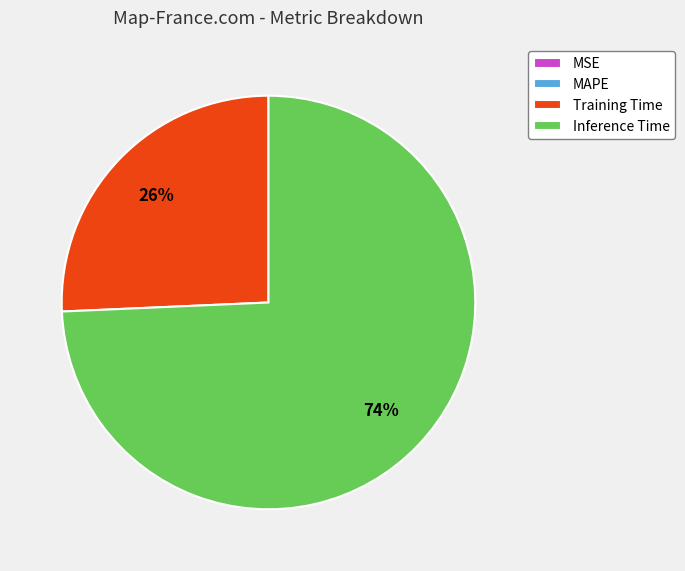

Is there a majority slice in this chart?

Yes